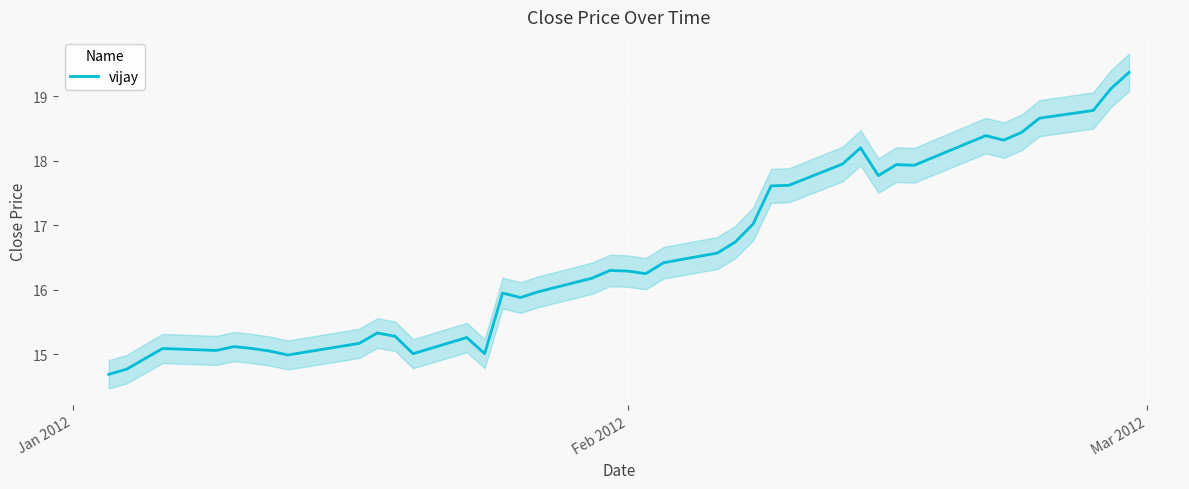

How many points are lower than both their immediate neighbors (excluding endpoints)?

9